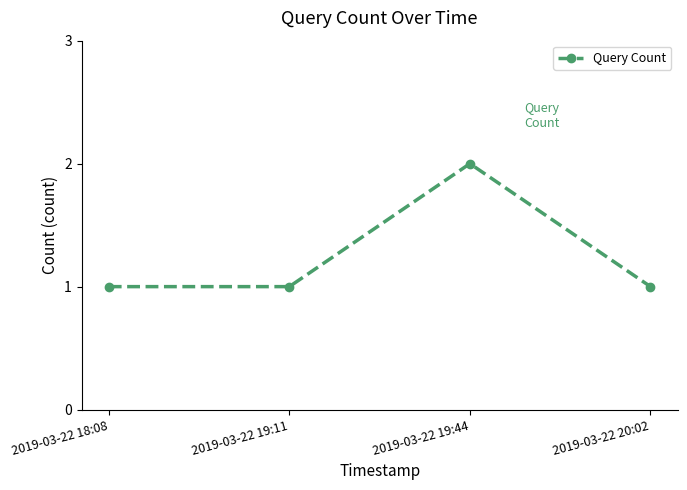

The chart shows a value of 0 at 2019-03-22 18:08. True or false?

False